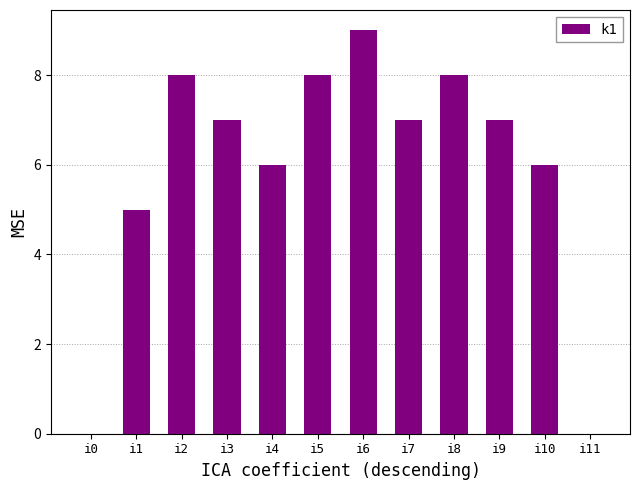

Reading left to right, transcribe all the data shown in this chart.

0	5	8	7	6	8	9	7	8	7	6	0